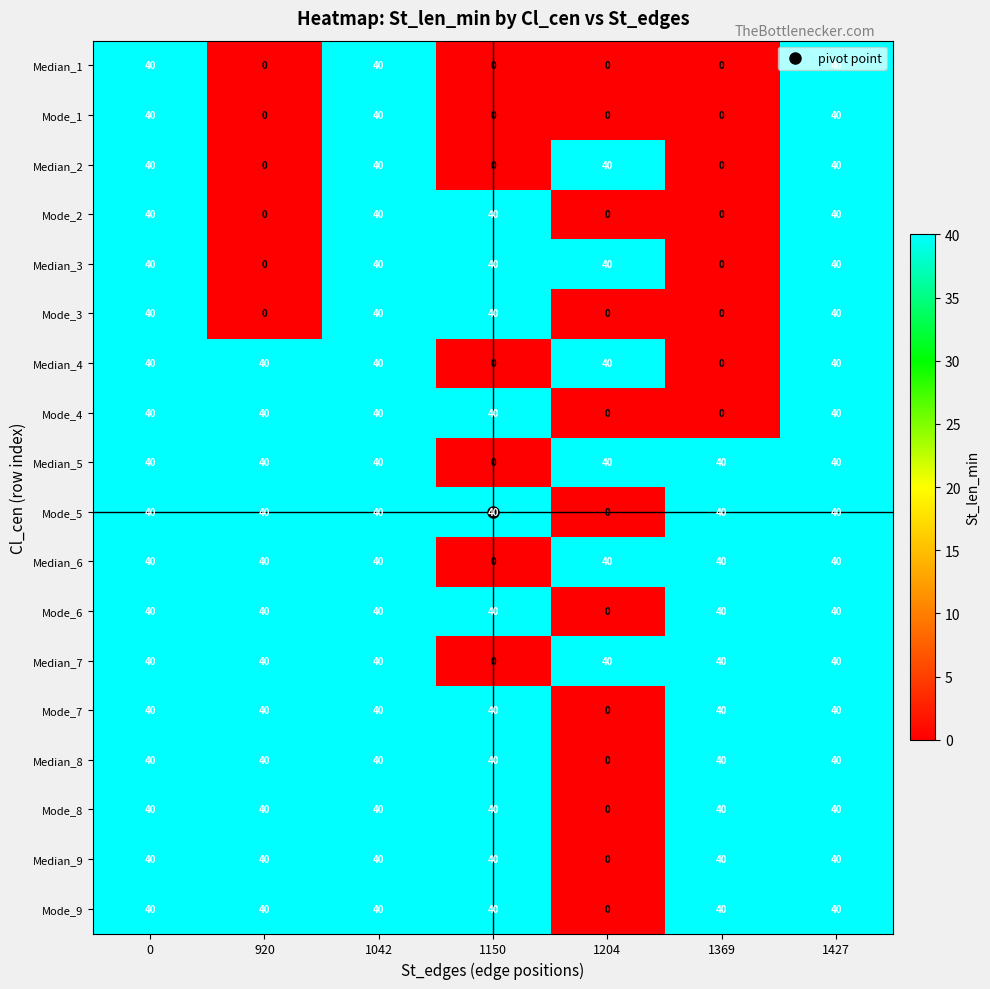

What is the average value of the Mode_8 series?

34